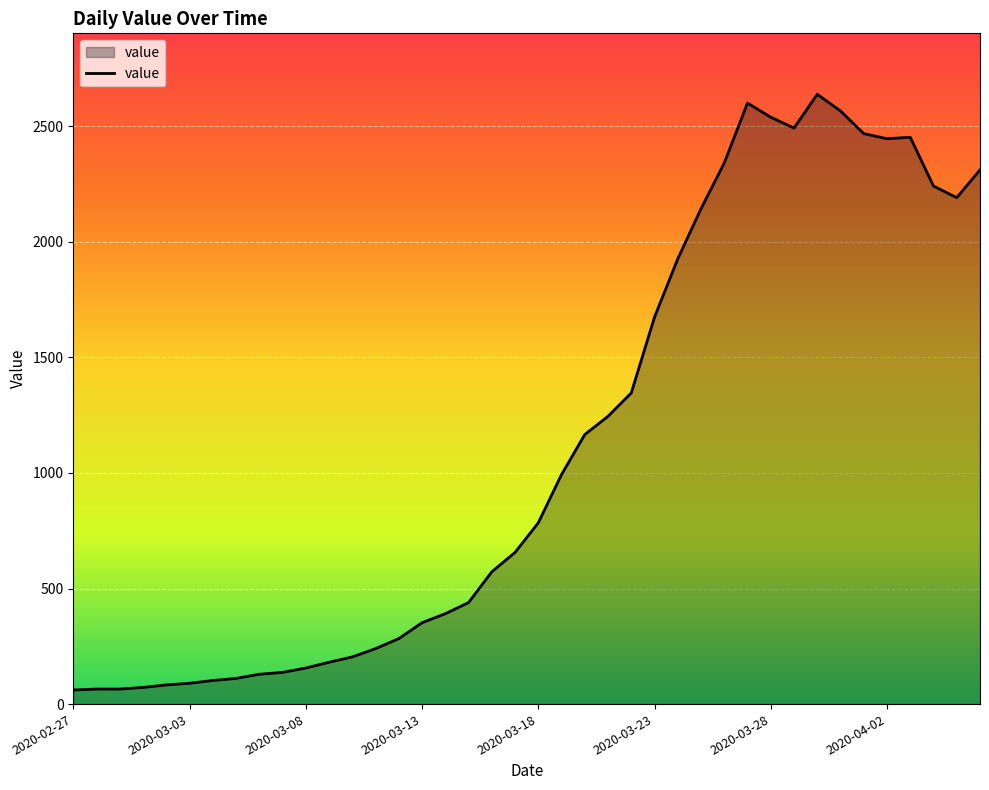

What is the maximum value shown in the chart?

2638